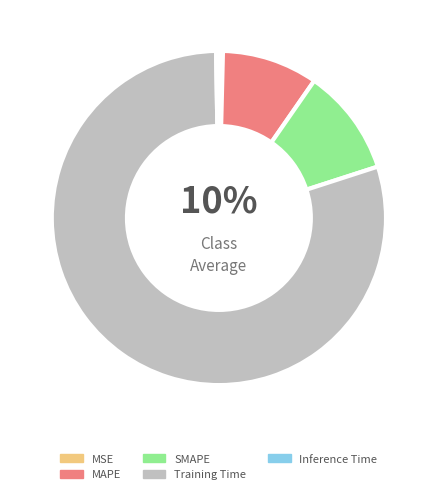

Between Inference Time and MAPE, which is larger?

MAPE